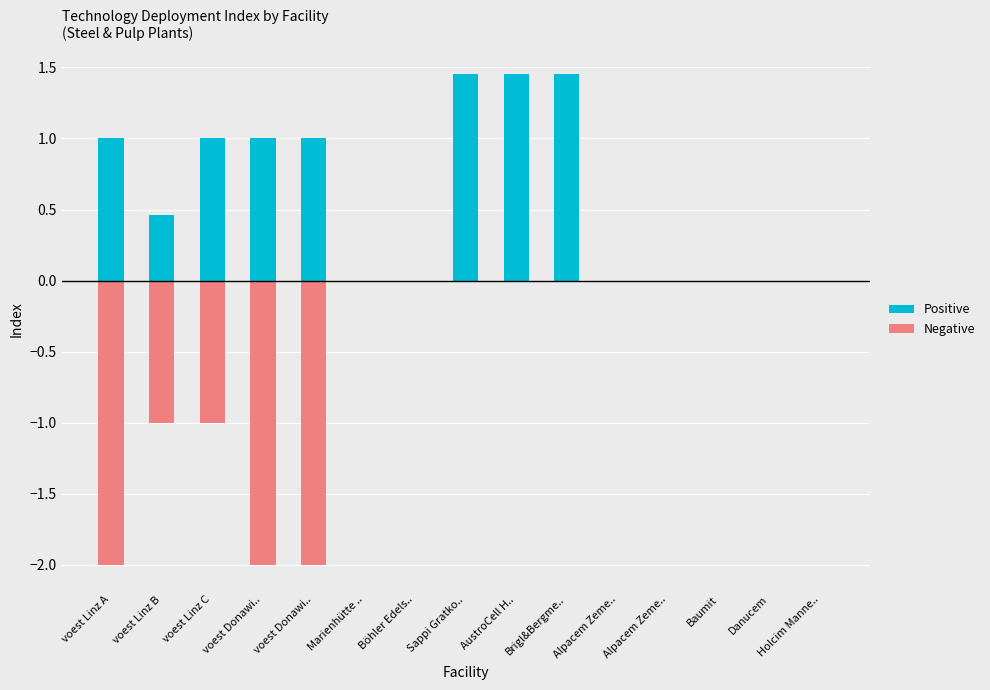

True or false: Negative has a value of 0.0 at Sappi Gratko...

True